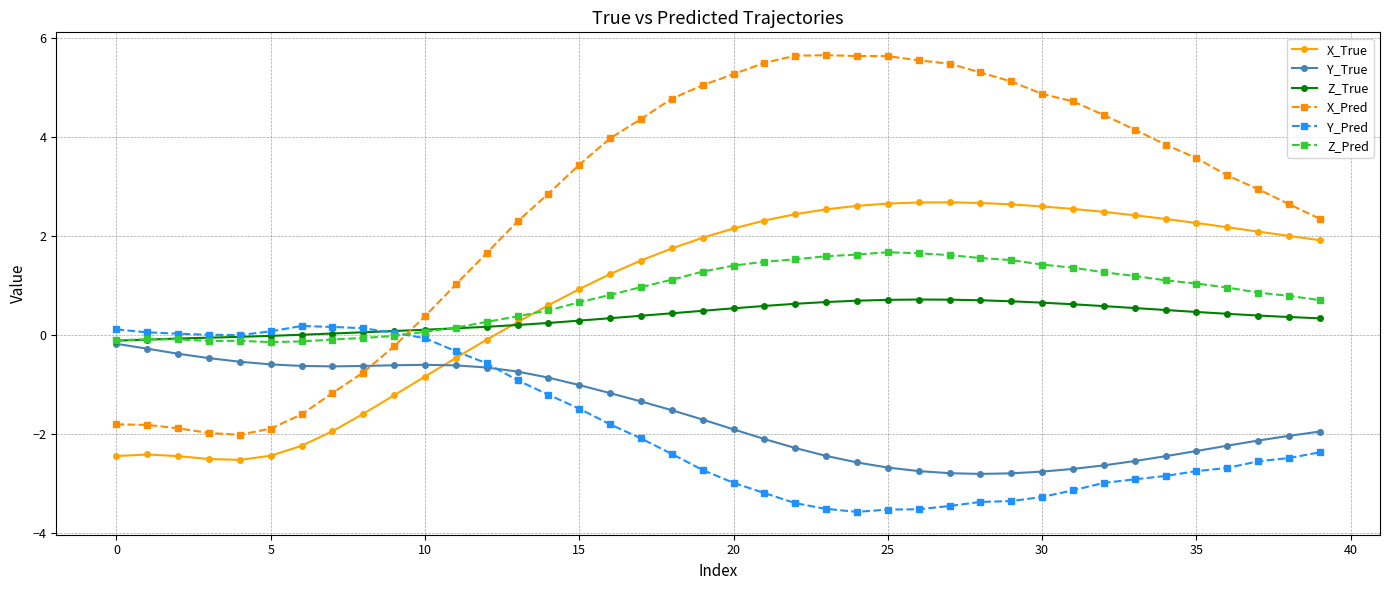

Which series has the widest spread of values?

X_Pred